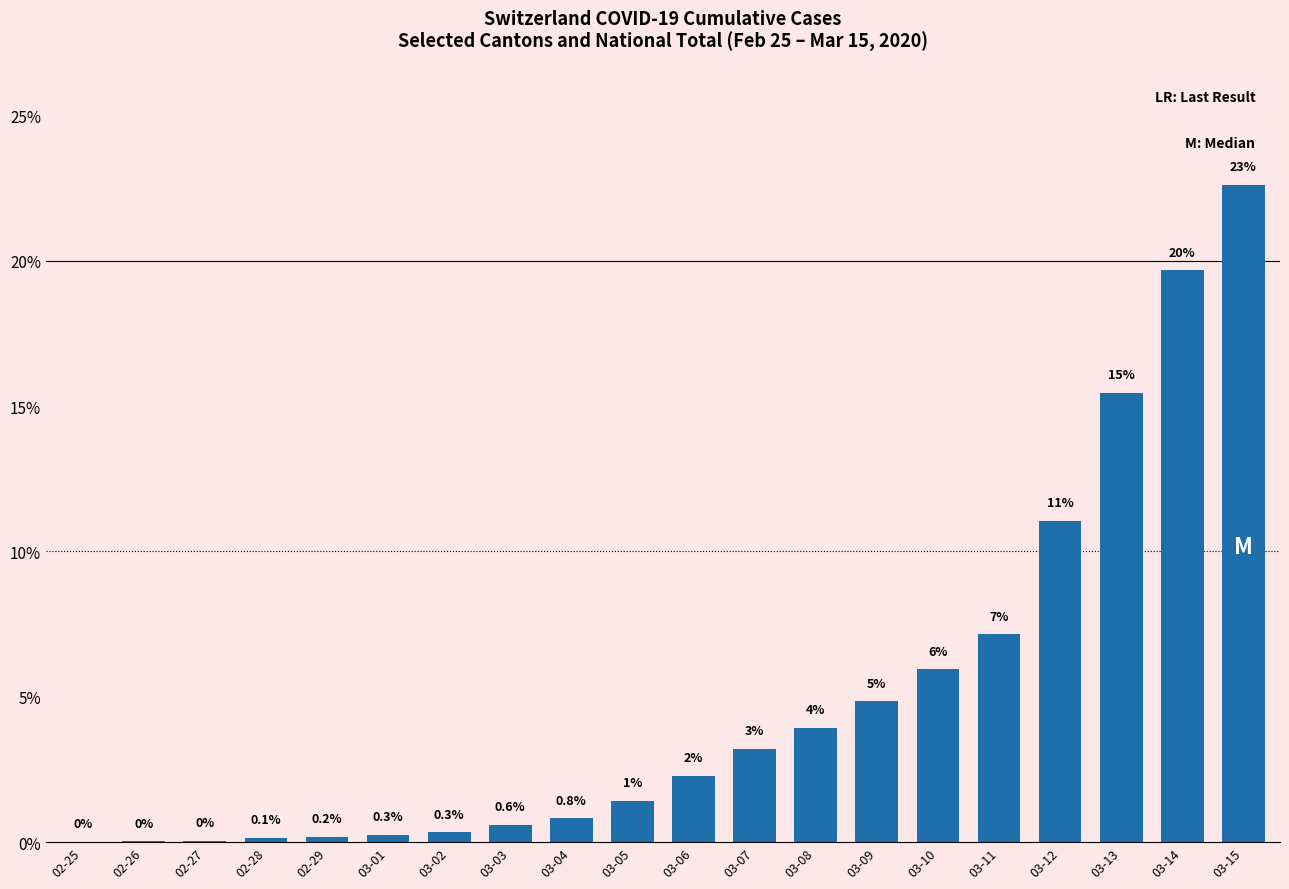

Are the bars horizontal?

No